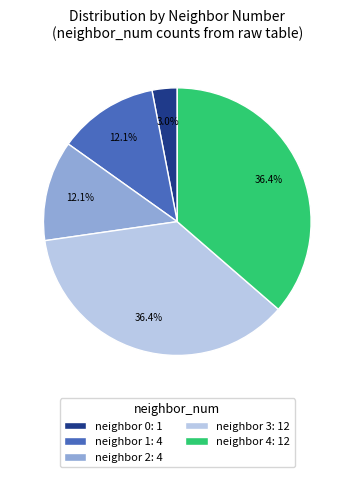

Combined, do neighbor 3: 12 and neighbor 0: 1 account for over 50%?

No